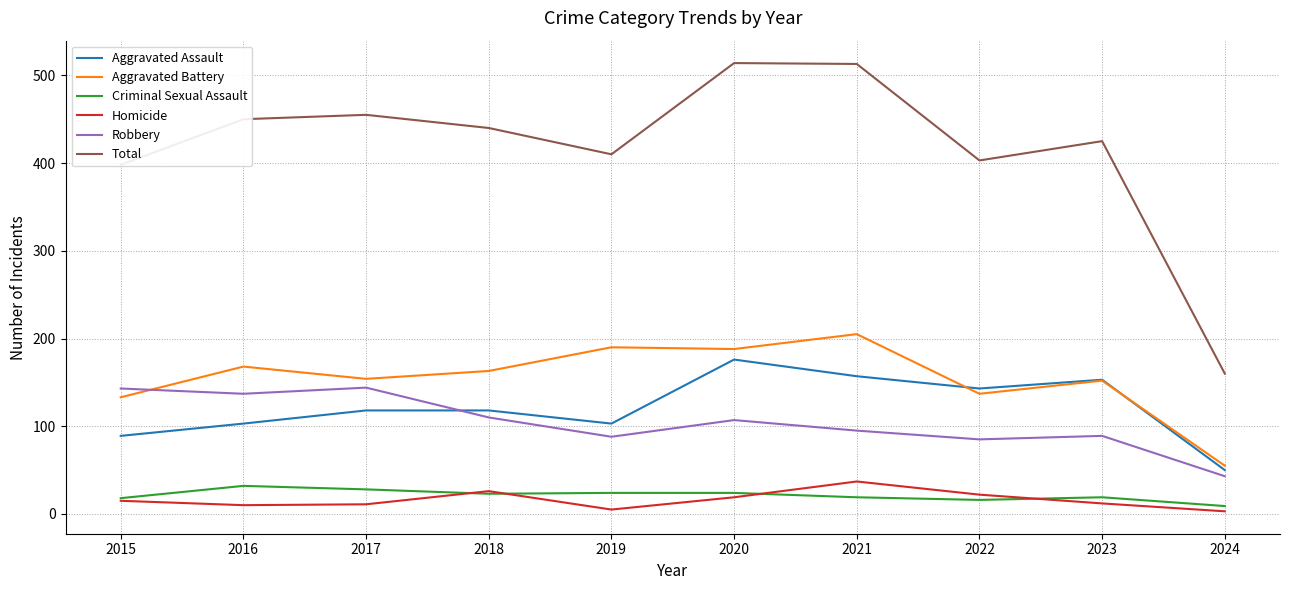

Which series has the largest range (max minus min)?

Total